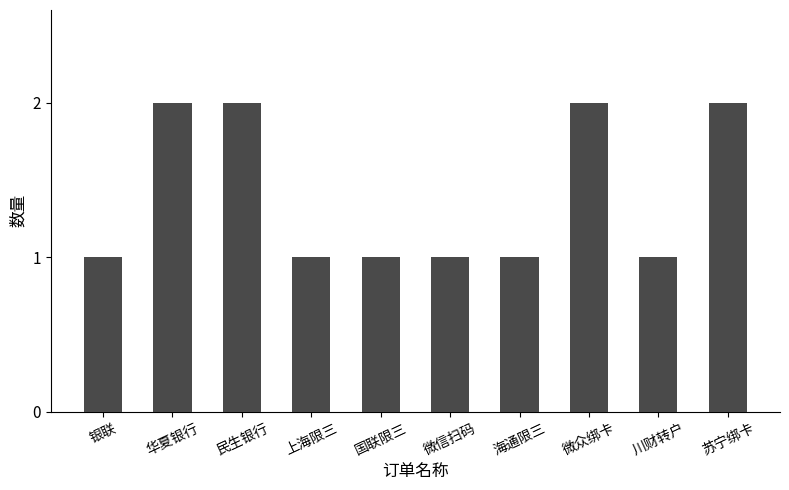

Does the chart contain any negative values?

No